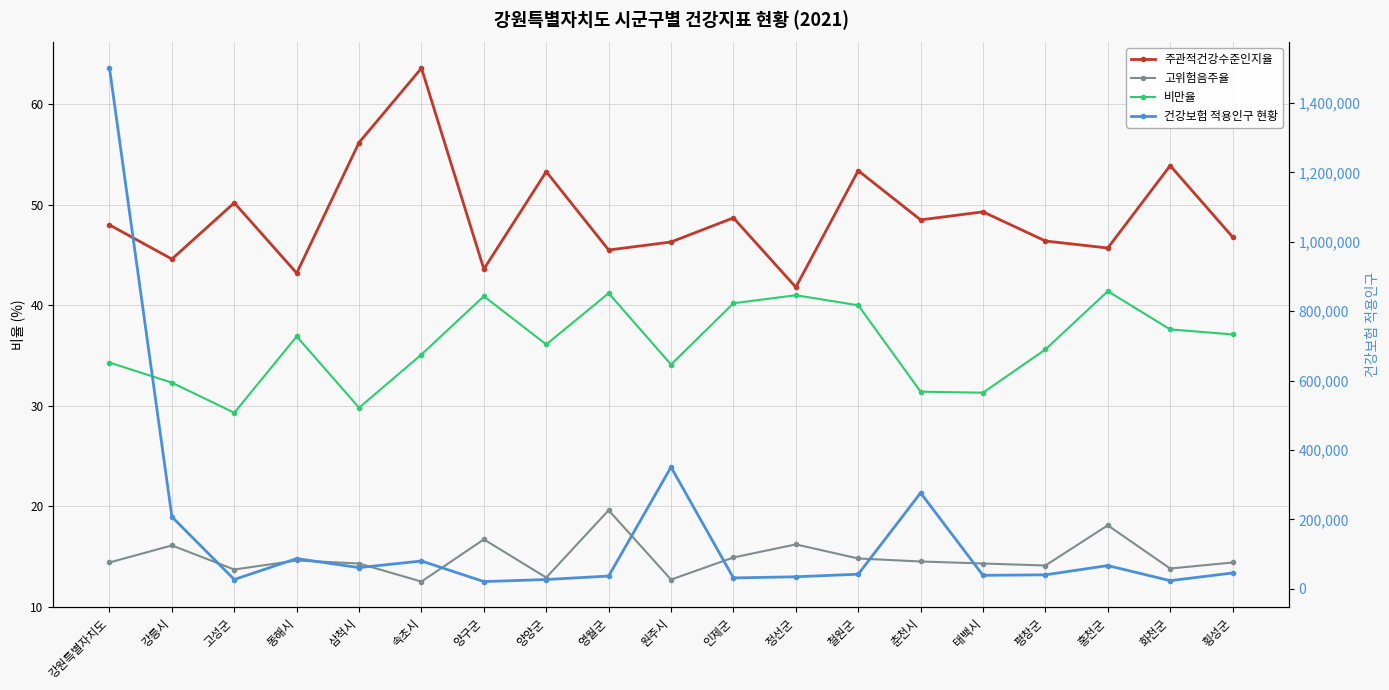

The 주관적건강수준인지율 series shows 30.3 at 삼척시. True or false?

False